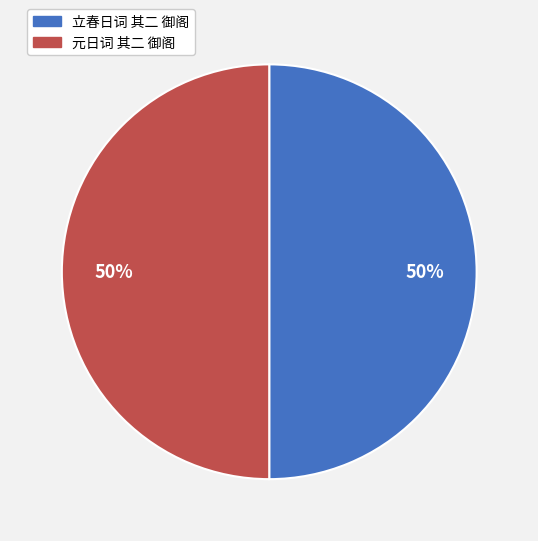

Do 立春日词 其二 御阁 and 元日词 其二 御阁 together represent more than half of the pie?

Yes